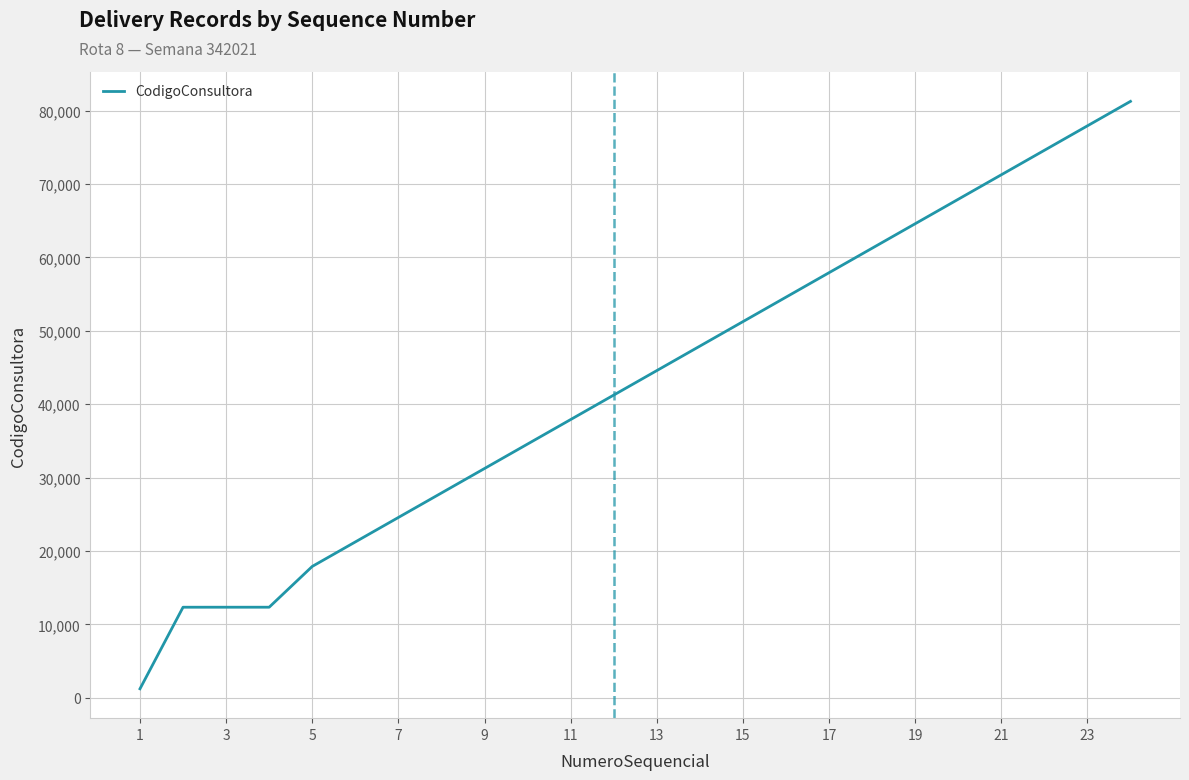

What is the difference between the maximum and minimum values?

80015